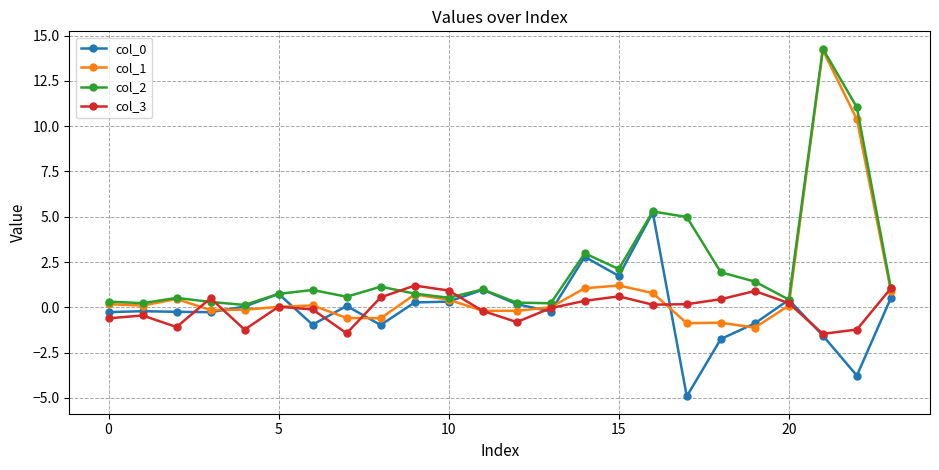

What is the highest value of the col_3 series?

1.2